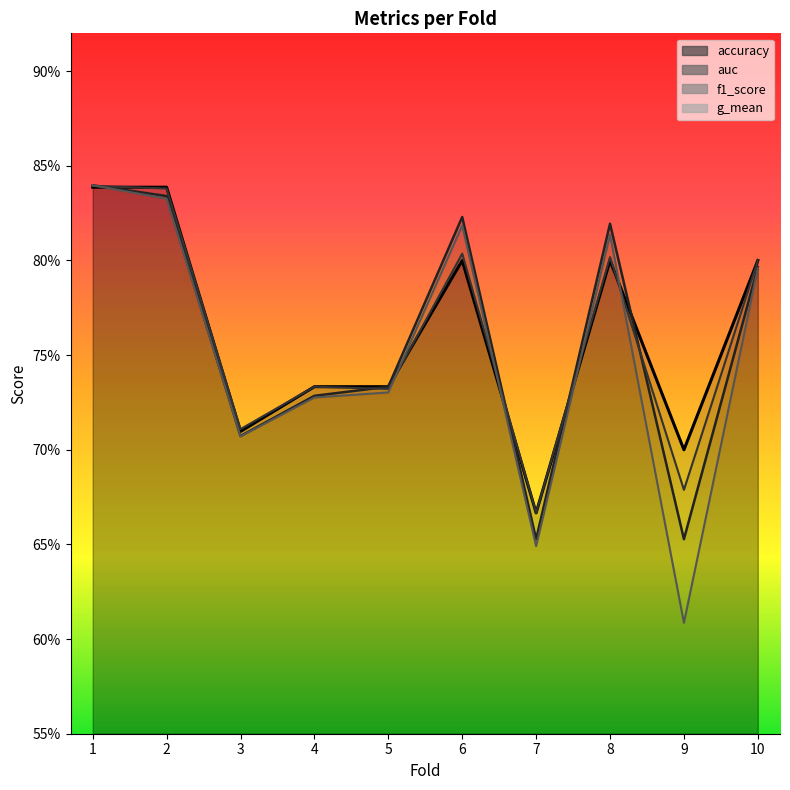

What is the difference between the maximum and minimum values in the g_mean series?

0.2